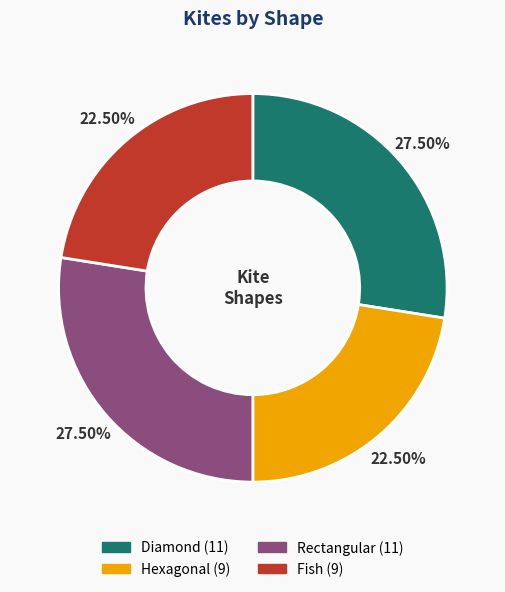

Is there any slice that represents more than half of the pie?

No